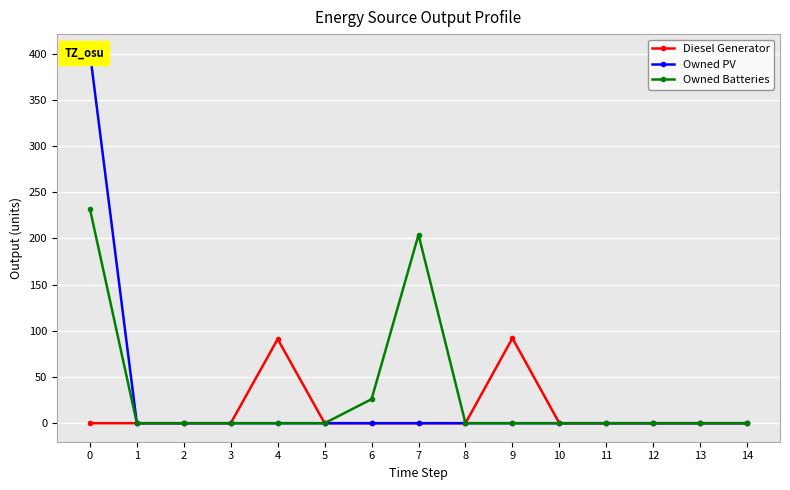

Which series has the largest range (max minus min)?

Owned PV